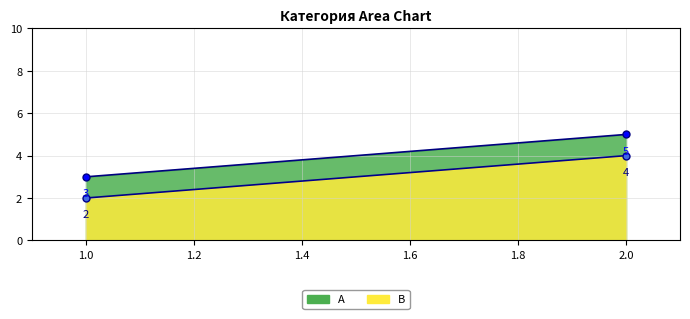

Reading right to left, list all the values displayed in this chart.

A: 5	3
B: 4	2